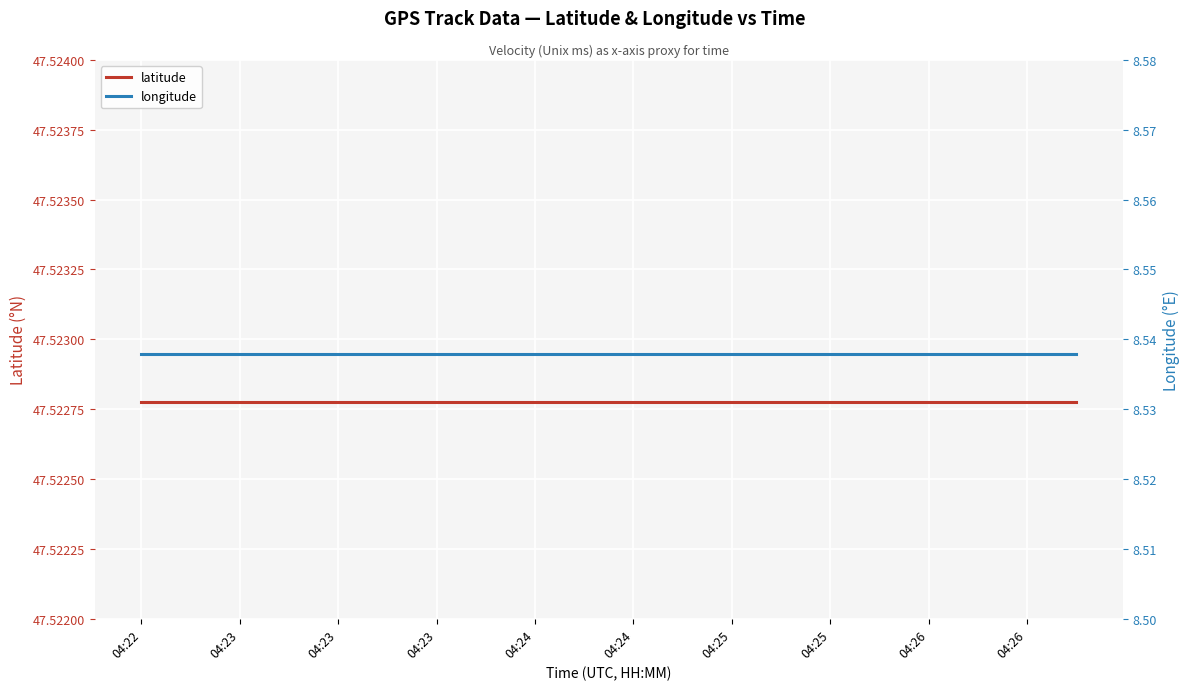

What are all the series names shown in the legend?

latitude, longitude